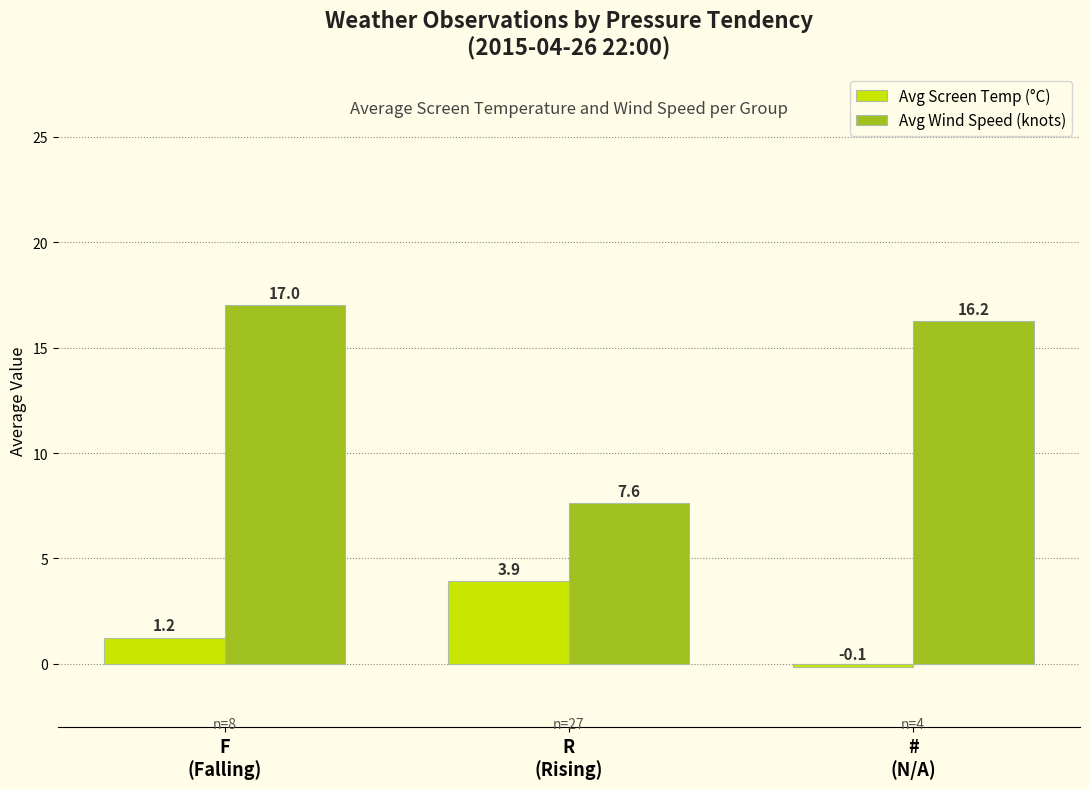

Which series has the widest spread of values?

Avg Wind Speed (knots)